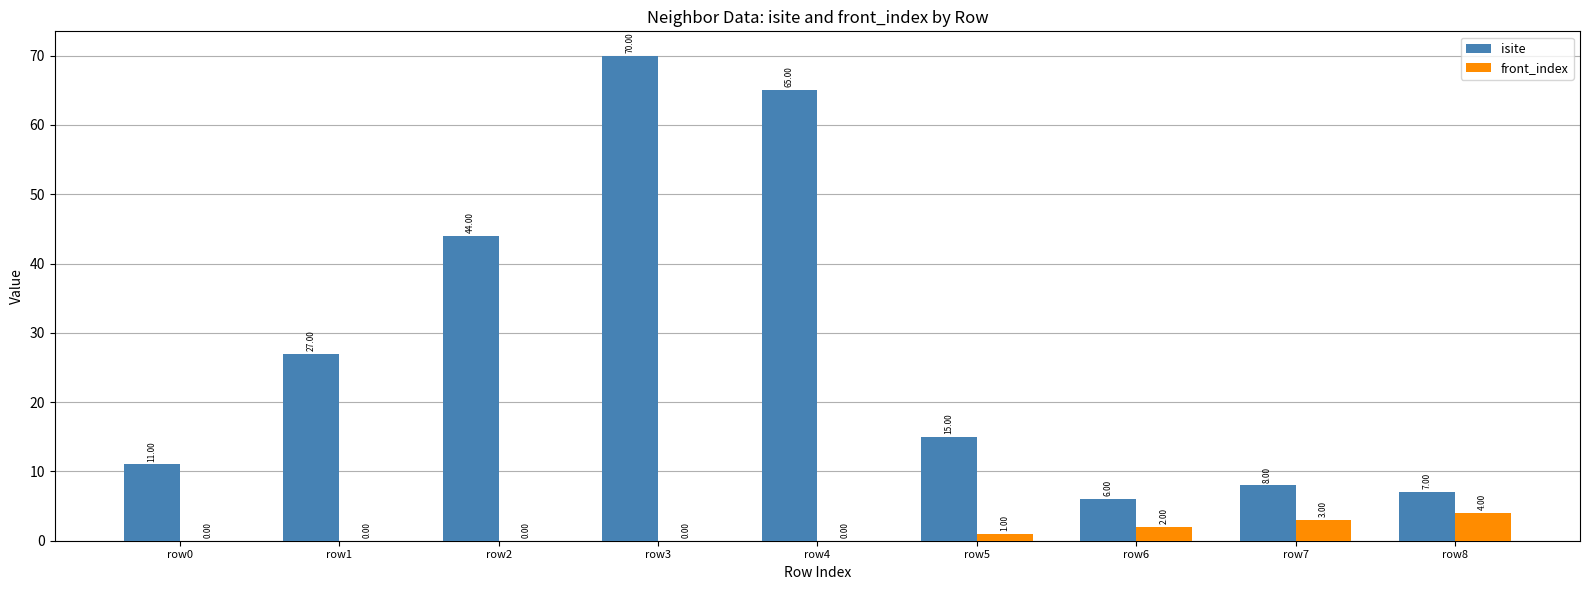

What is the sum of all front_index values?

10